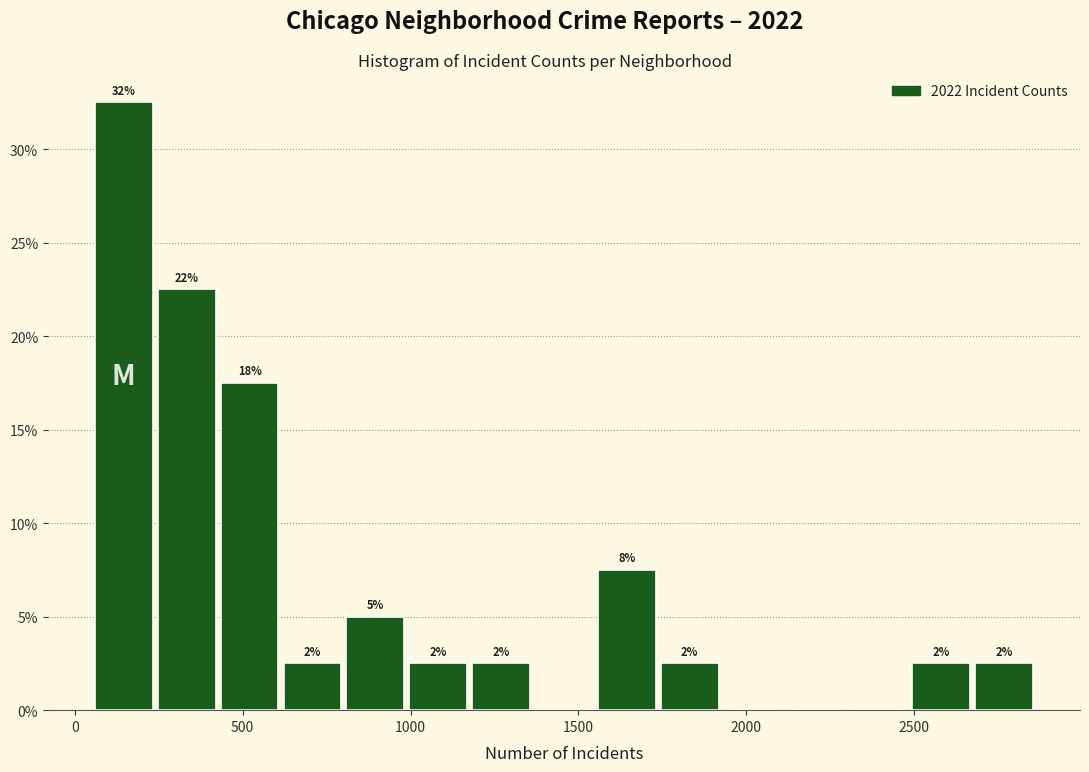

Read against the x-axis, roughly where is the centre of the tallest bar?

150